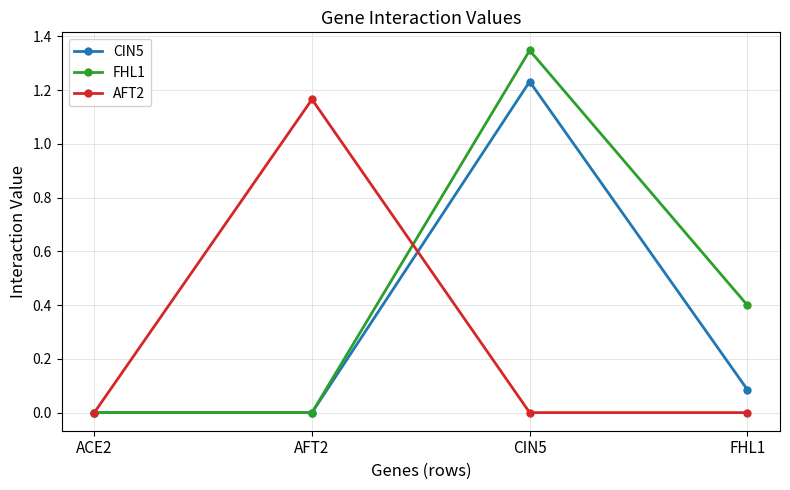

Between CIN5 and FHL1, which series saw the biggest shift?

CIN5